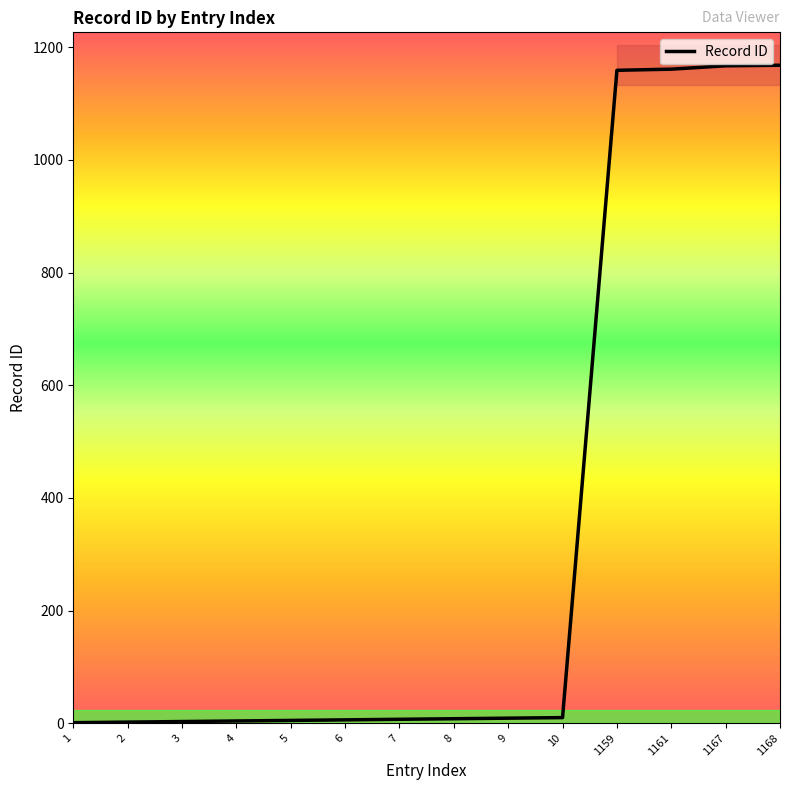

True or false: the data shows 794 at 1159.

False